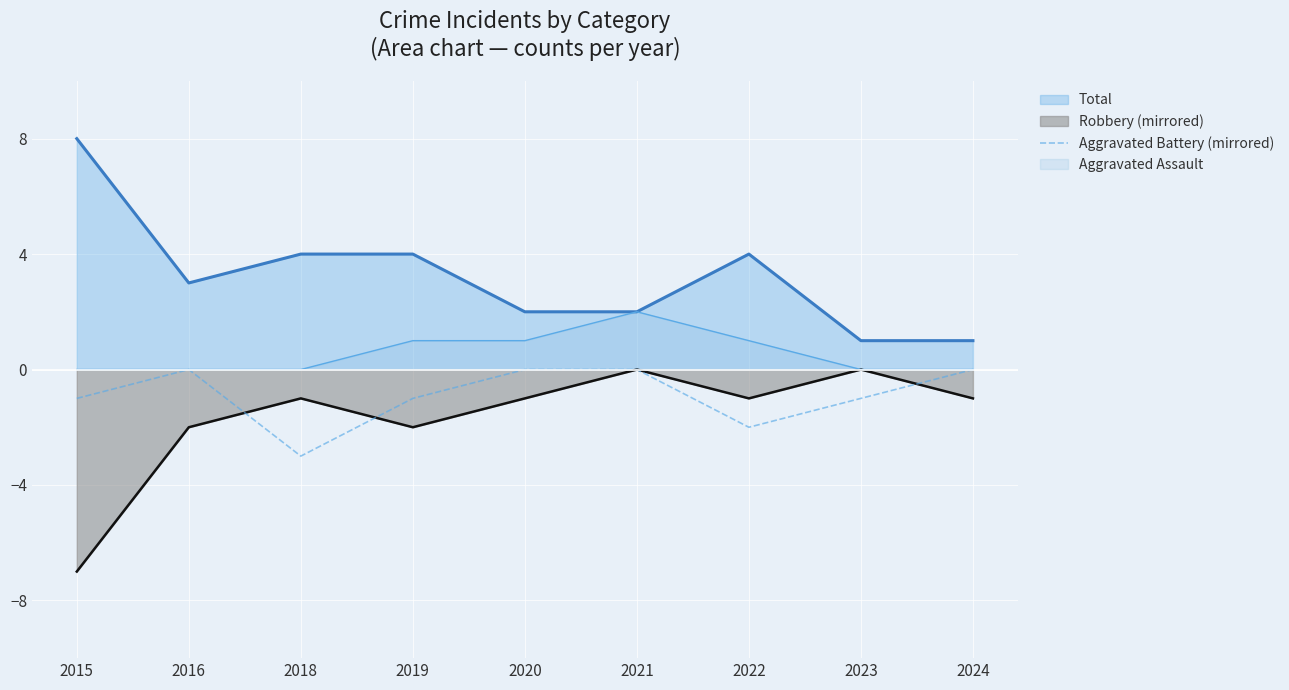

Rank the series by their average value, from highest to lowest.

Total, Aggravated Assault, Aggravated Battery (mirrored), Robbery (mirrored)